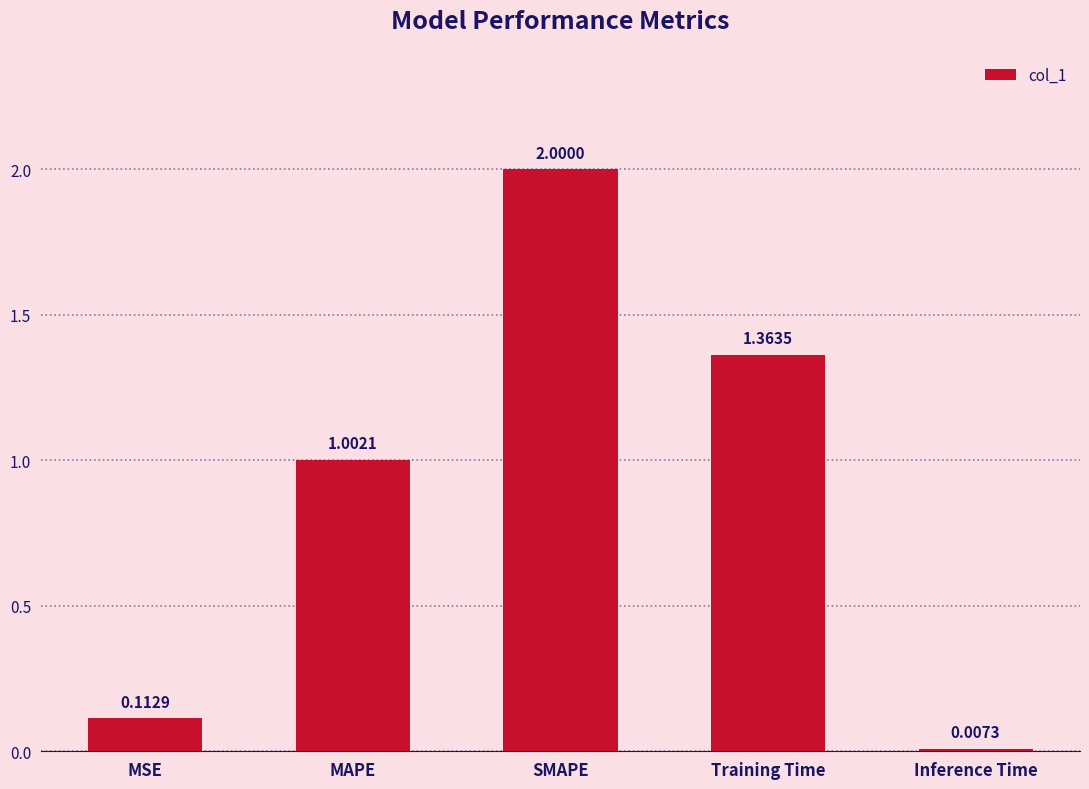

Which category has the lowest value across all series?

Inference Time